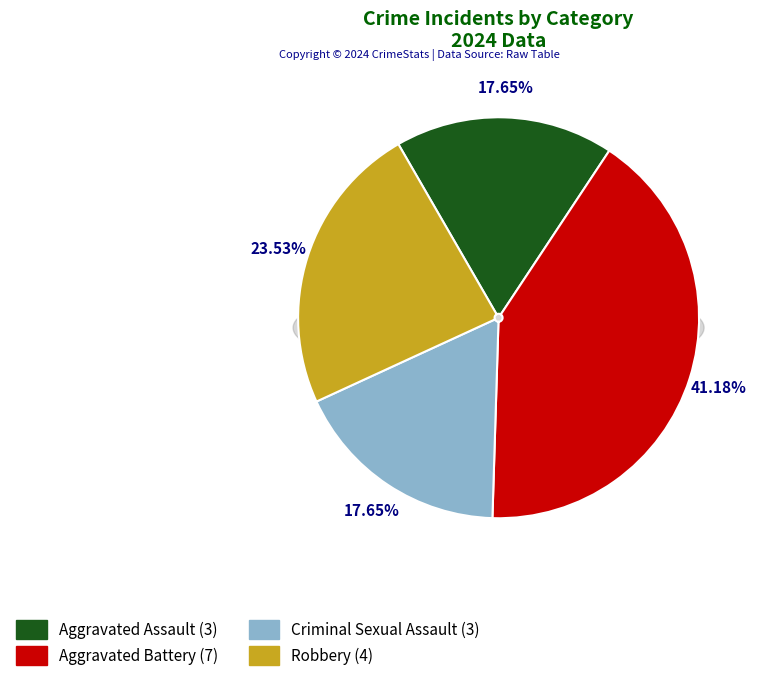

Does Aggravated Battery account for over 50% of the chart?

No